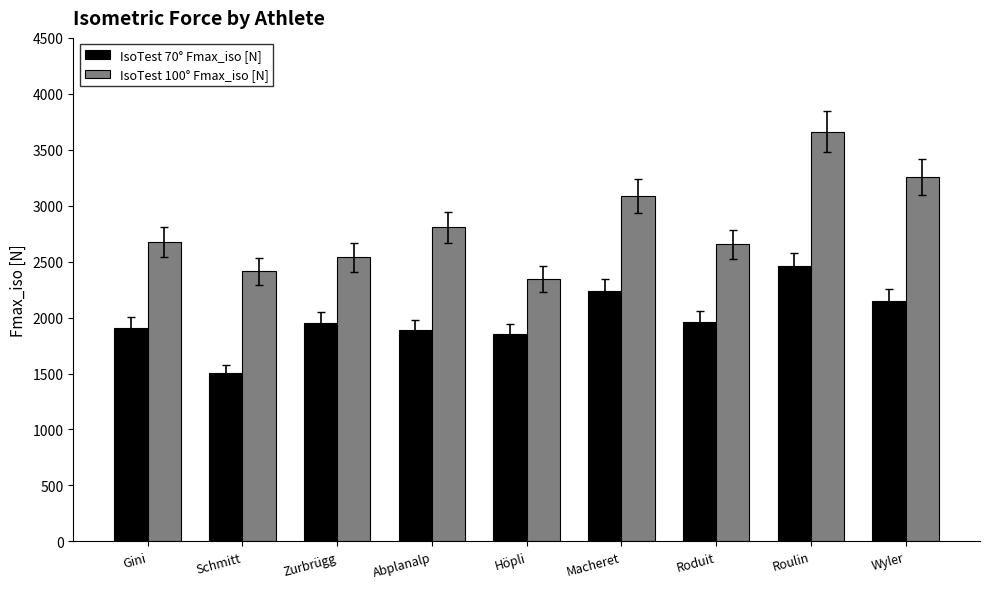

At which category is the sum across all series the highest?

Roulin